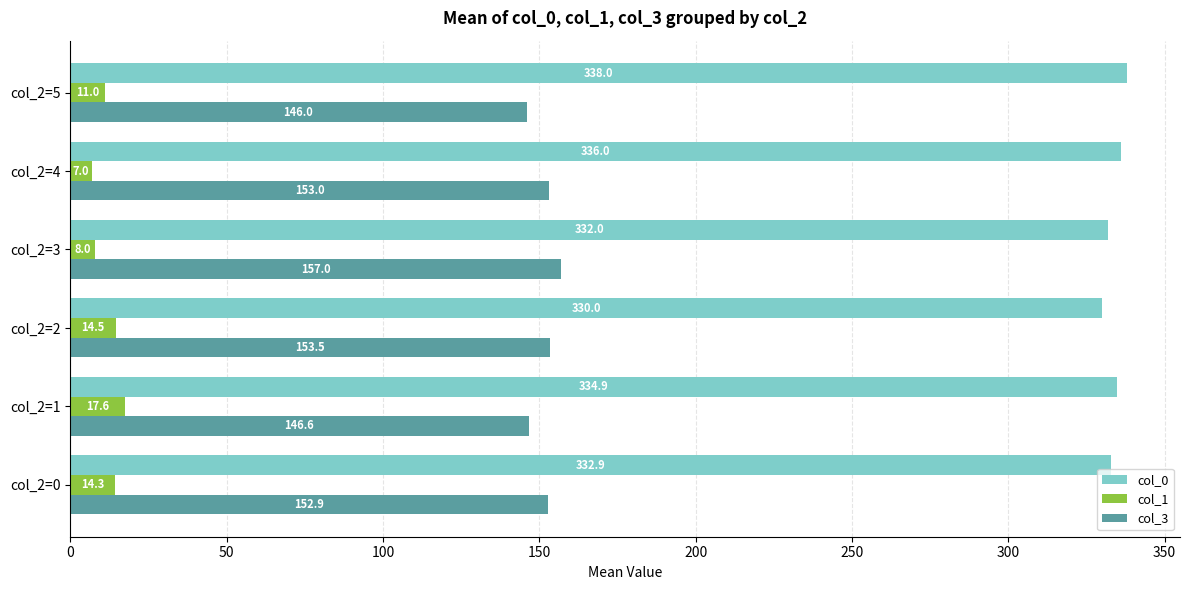

Rank the series by their maximum value, from lowest to highest.

col_1, col_3, col_0